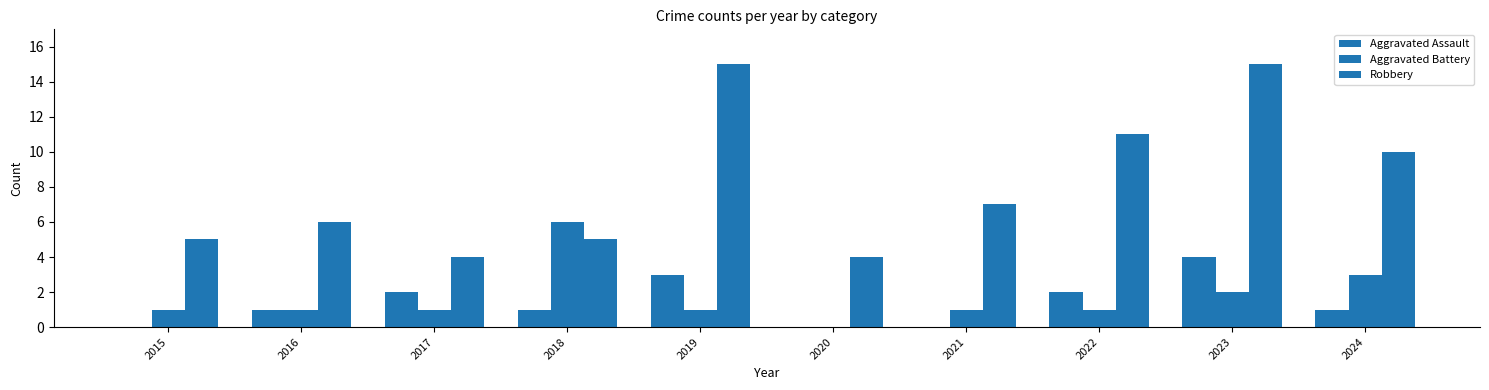

Is the value of Aggravated Battery at 2024 greater than the value of Aggravated Assault at 2017?

Yes